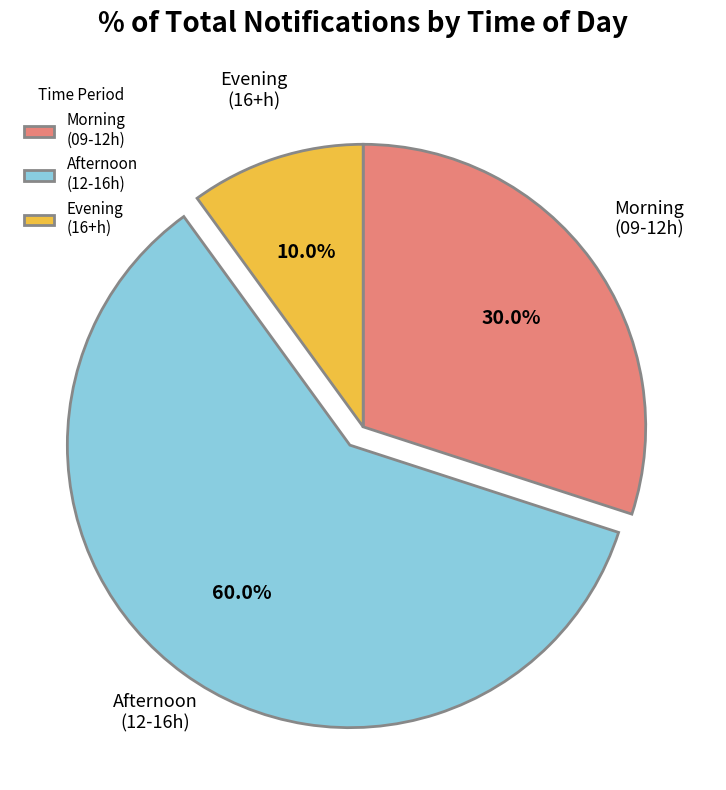

Which has a higher value, Afternoon (12-16h) or Morning (09-12h)?

Afternoon (12-16h)